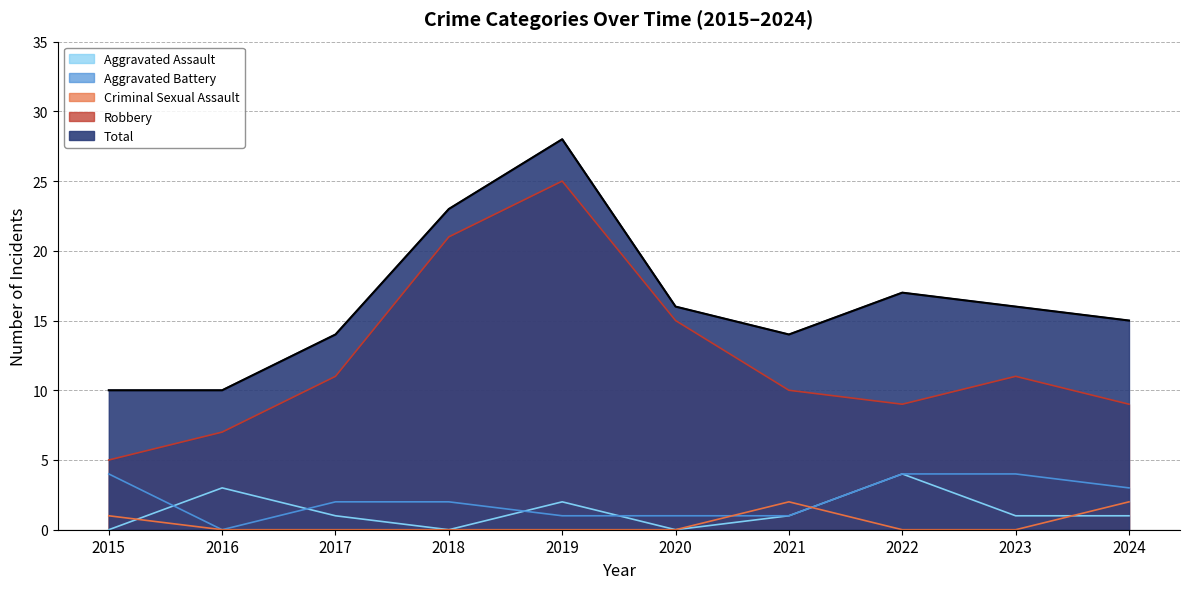

In Robbery, how many points are higher than both neighbors (excluding endpoints)?

2